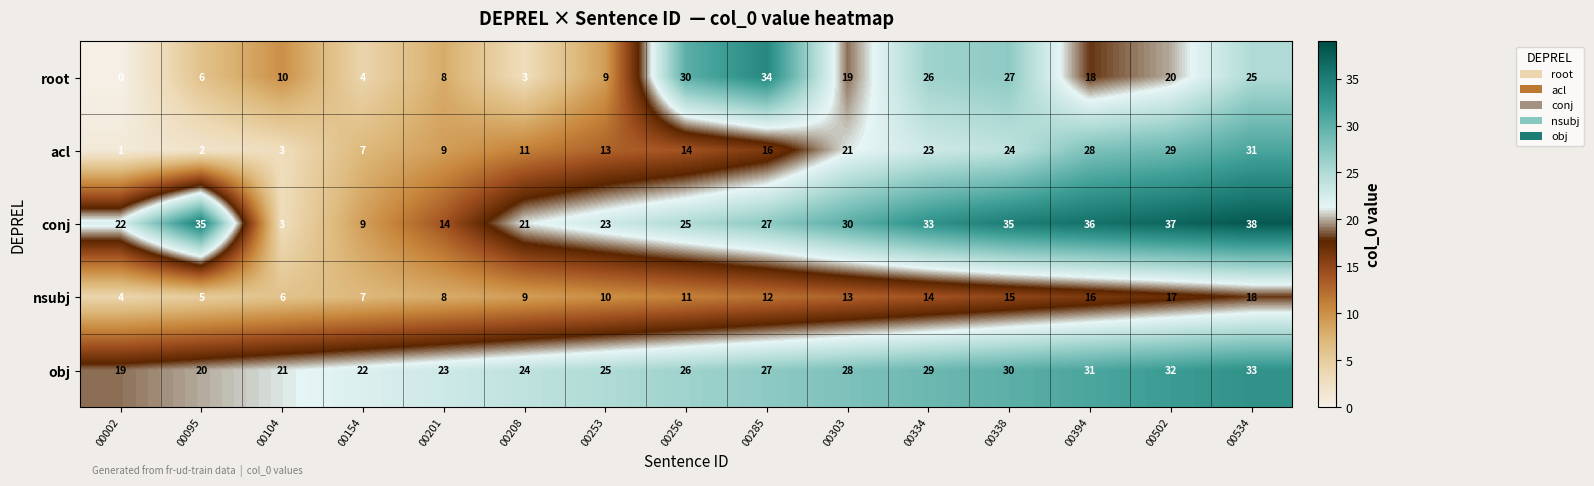

Rank the series by their maximum value, from lowest to highest.

nsubj, acl, obj, root, conj